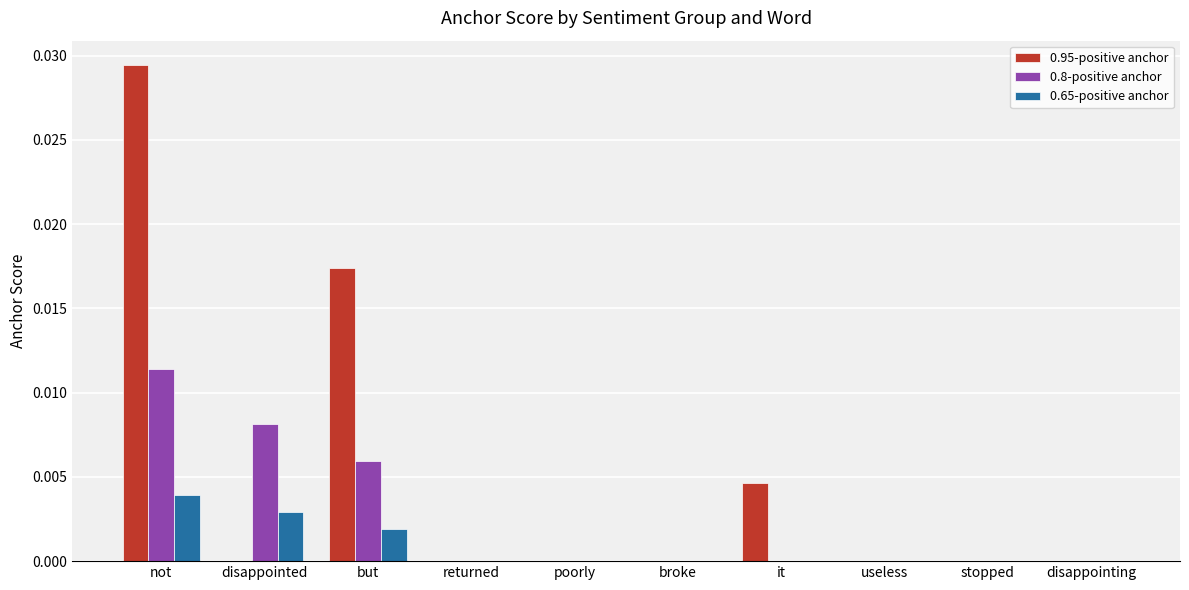

Which series changed the most between disappointed and but?

0.95-positive anchor